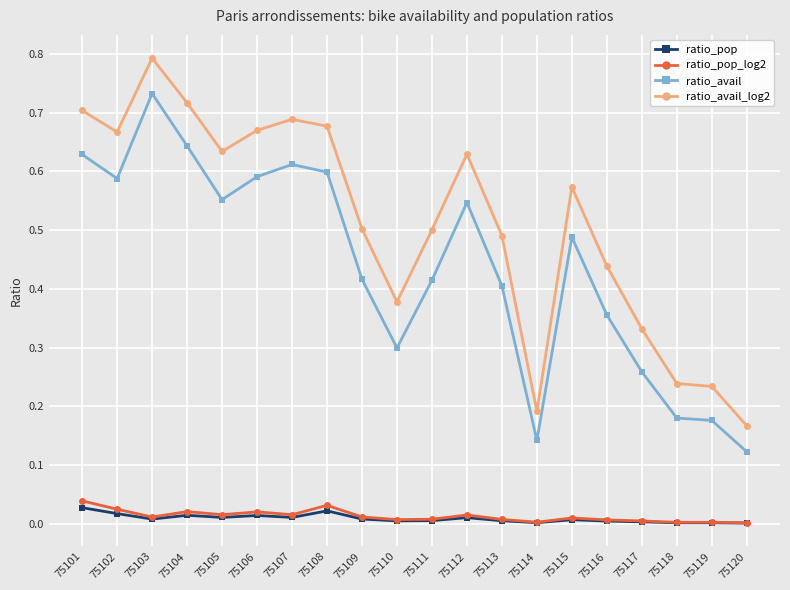

The ratio_pop_log2 series shows 0.0 at 75111. True or false?

True